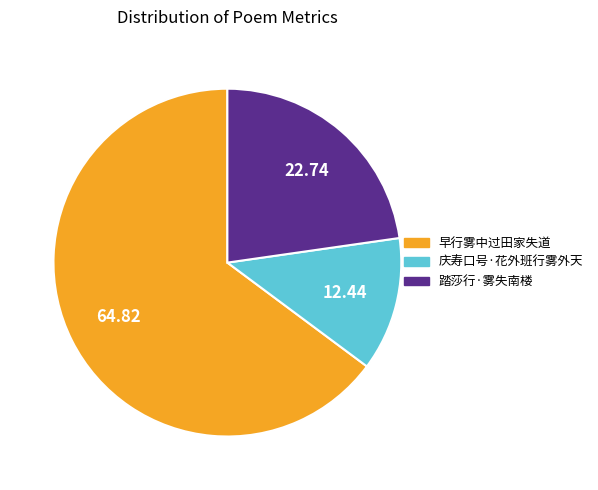

Is 庆寿口号·花外班行雾外天 the majority of the pie?

No